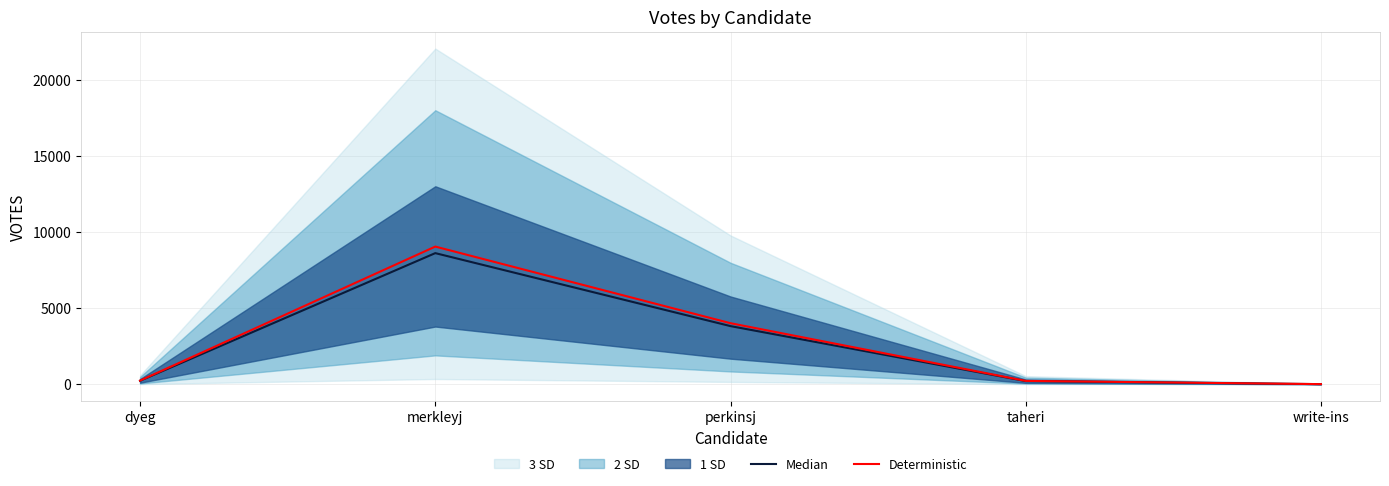

What is the sum of the Median values at perkinsj and taheri?

4030.0